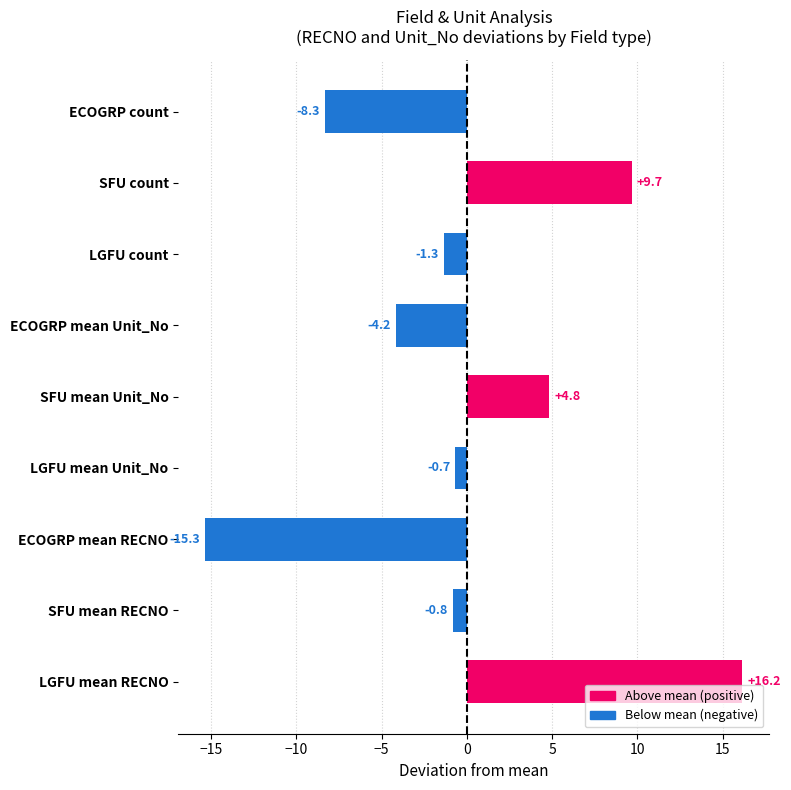

At which label is the value closest to 0?

LGFU mean Unit_No